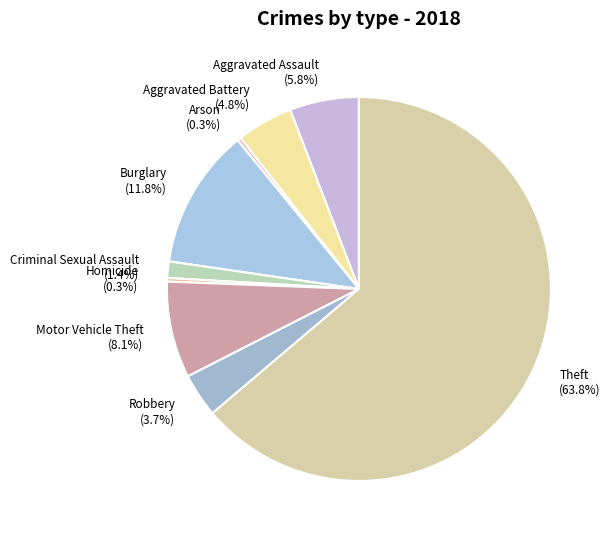

Between Aggravated Assault and Burglary, which is larger?

Burglary